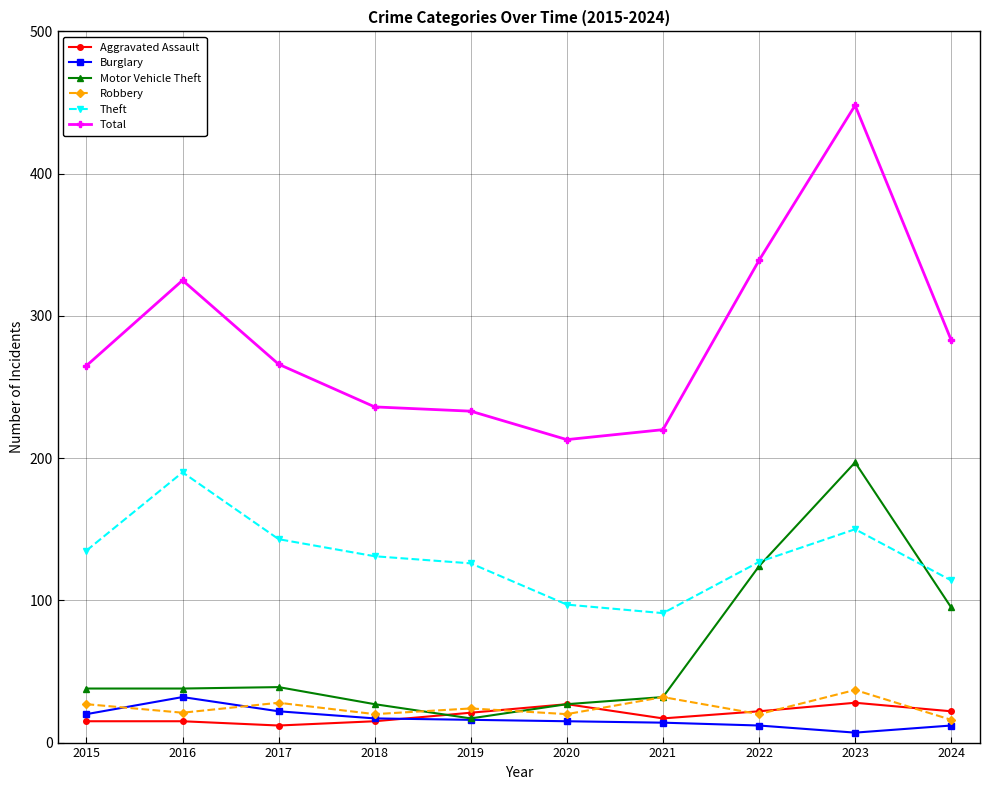

What is the difference between the maximum and minimum values in the Aggravated Assault series?

16